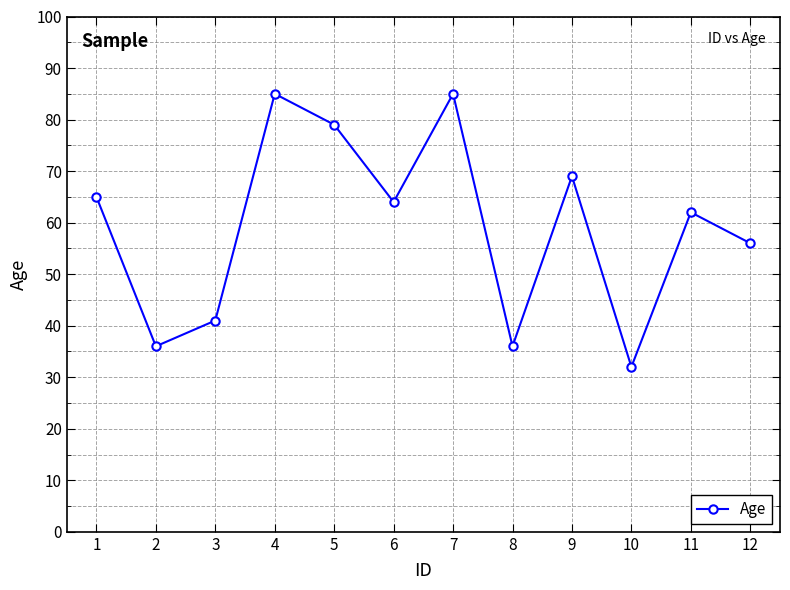

Approximately how many times larger is the value at 11 compared to 1?

1.0